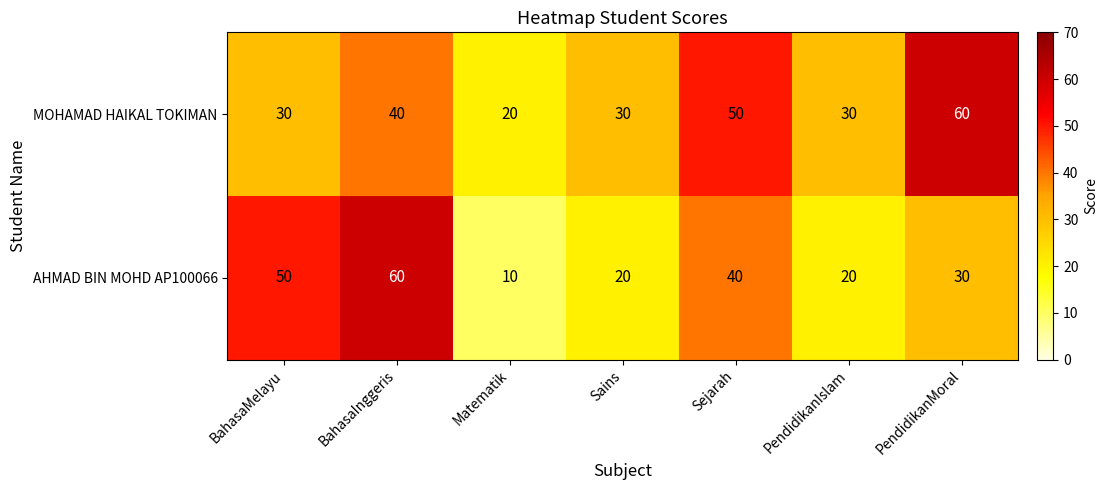

At which label does AHMAD BIN MOHD AP100066 reach its minimum?

Matematik